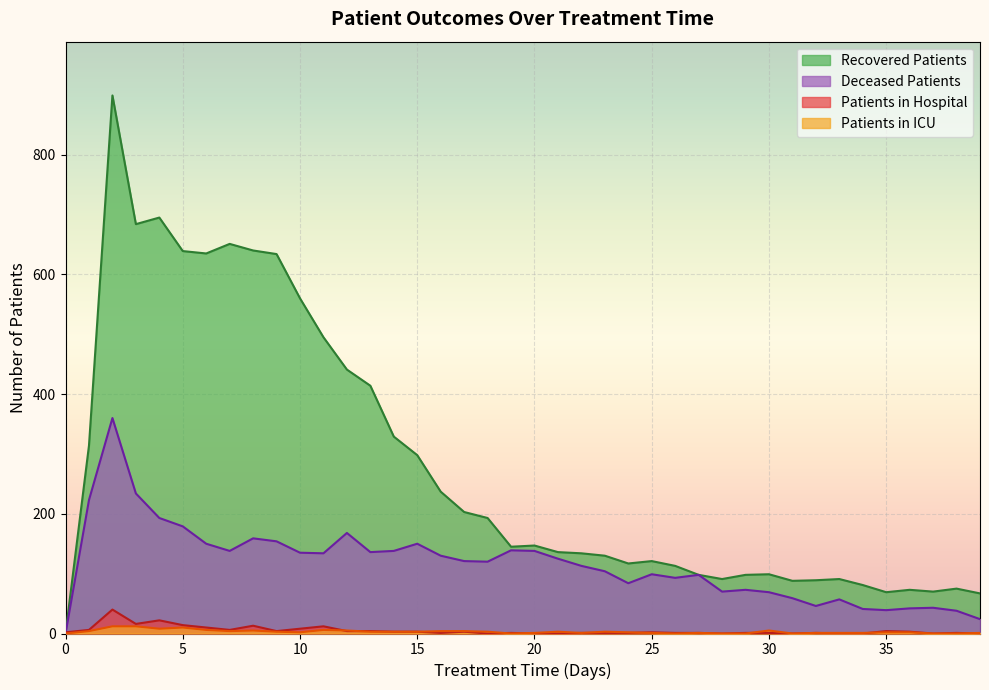

True or false: recovered_patients and patients_in_icu cross at least once.

False